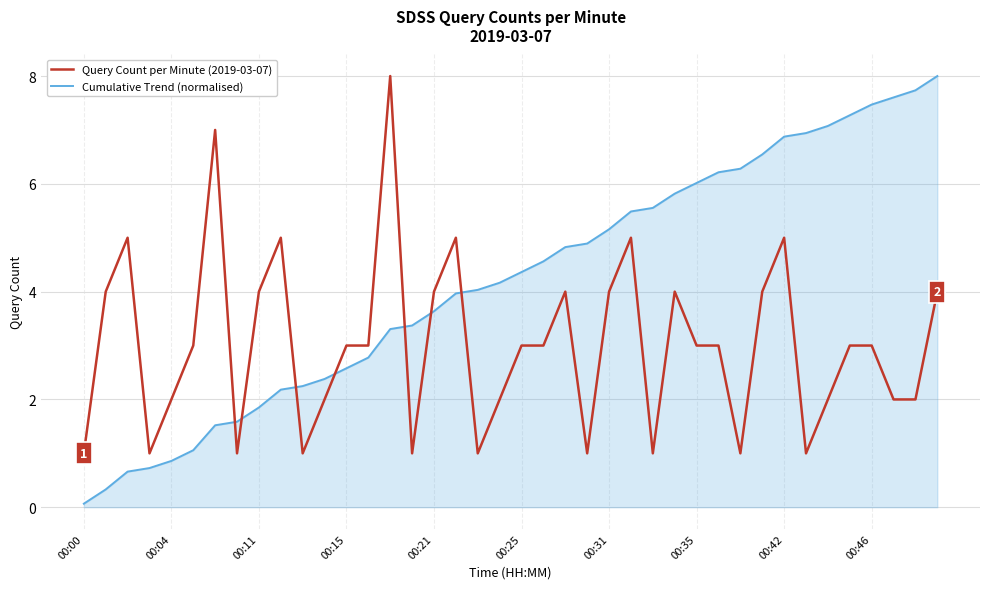

Reading right to left, what are all the values shown in this chart?

Query Count per Minute (2019-03-07): 4.0	2.0	2.0	3.0	3.0	2.0	1.0	5.0	4.0	1.0	3.0	3.0	4.0	1.0	5.0	4.0	1.0	4.0	3.0	3.0	2.0	1.0	5.0	4.0	1.0	8.0	3.0	3.0	2.0	1.0	5.0	4.0	1.0	7.0	3.0	2.0	1.0	5.0	4.0	1.0
Cumulative Trend (normalised): 8.0	7.7	7.6	7.5	7.3	7.1	6.9	6.9	6.5	6.3	6.2	6.0	5.8	5.6	5.5	5.2	4.9	4.8	4.6	4.4	4.2	4.0	4.0	3.6	3.4	3.3	2.8	2.6	2.4	2.2	2.2	1.9	1.6	1.5	1.1	0.9	0.7	0.7	0.3	0.1